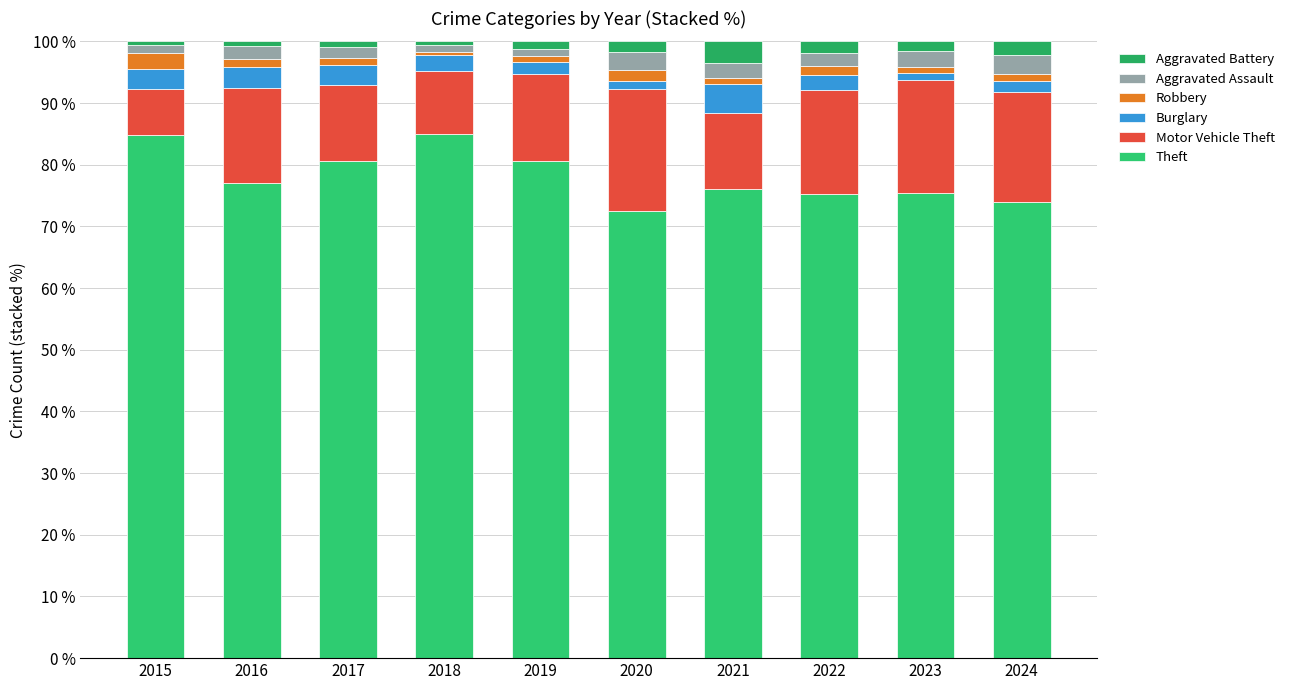

What are all the series names shown in the legend?

Aggravated Battery, Aggravated Assault, Robbery, Burglary, Motor Vehicle Theft, Theft